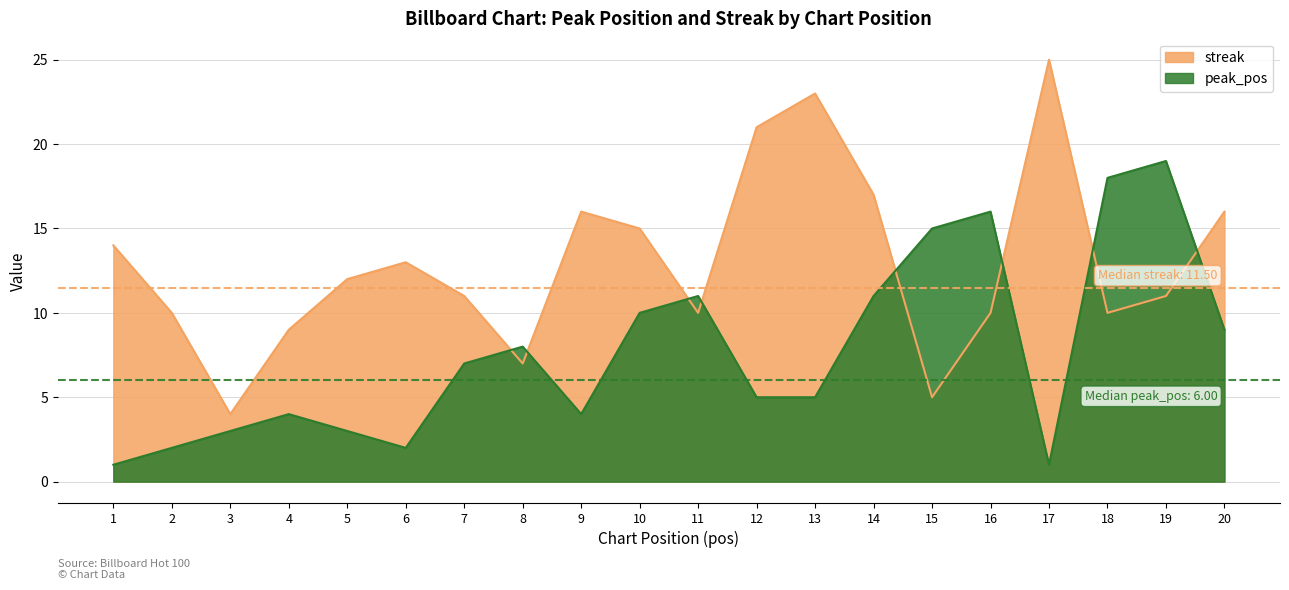

In peak_pos, how many points are lower than both neighbors (excluding endpoints)?

3